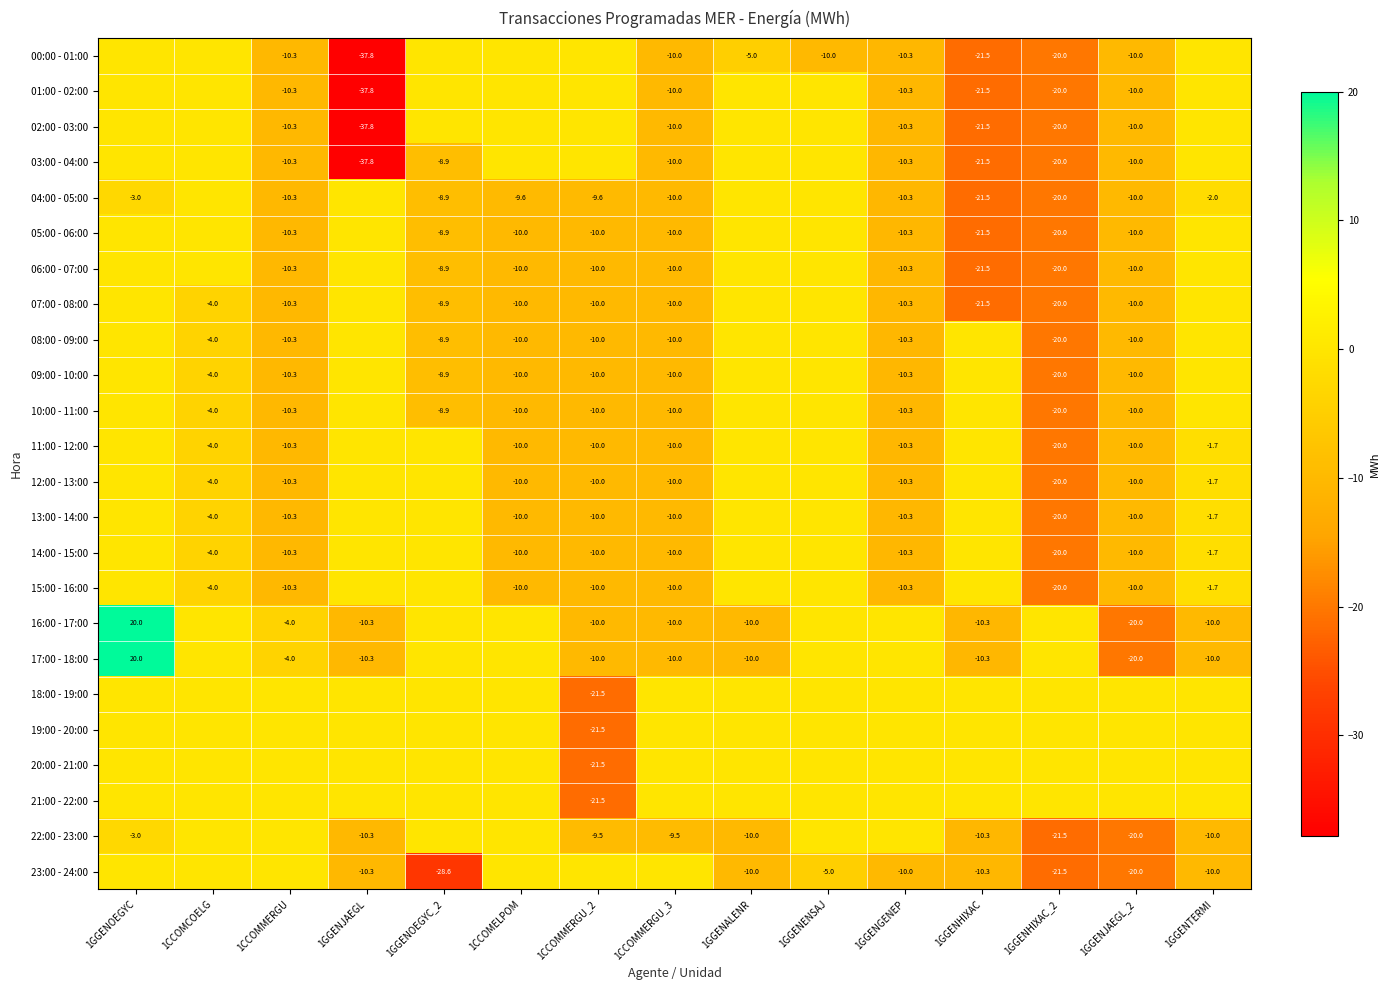

The 01:00 - 02:00 series shows -10.0 at 1CCOMMERGU_3. True or false?

True